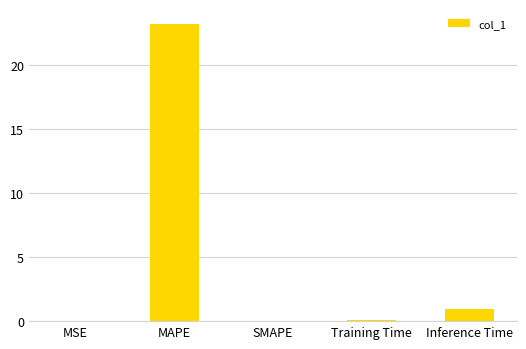

What is the change in value from MSE to Training Time?

+0.1